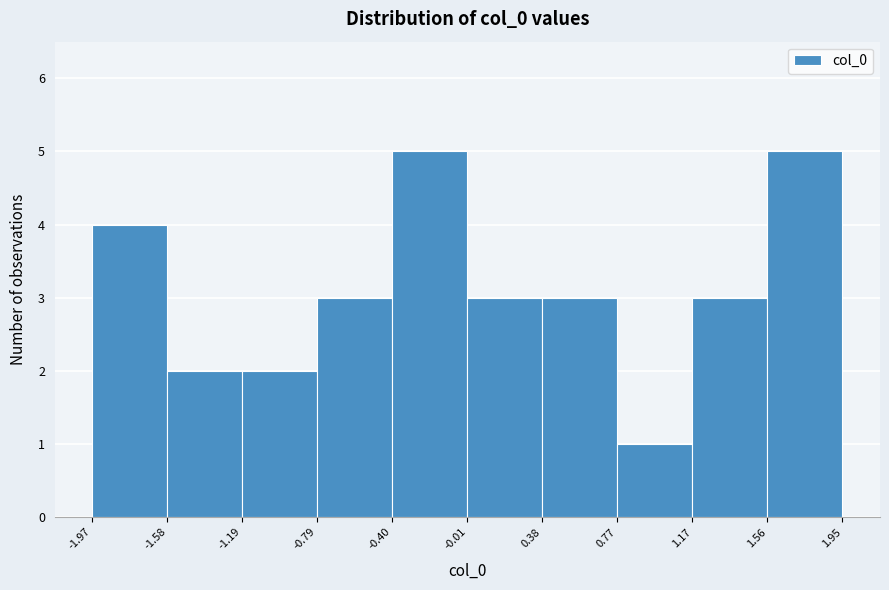

Reading left to right, list every bar in this chart as the range it spans on the x-axis followed by its height. The values are not printed on the chart, so give them approximately, as read against the axis.

-1.97 to -1.58: 4
-1.58 to -1.19: 2
-1.19 to -0.79: 2
-0.79 to -0.40: 3
-0.40 to -0.01: 5
-0.01 to 0.38: 3
0.38 to 0.77: 3
0.77 to 1.17: 1
1.17 to 1.56: 3
1.56 to 1.95: 5